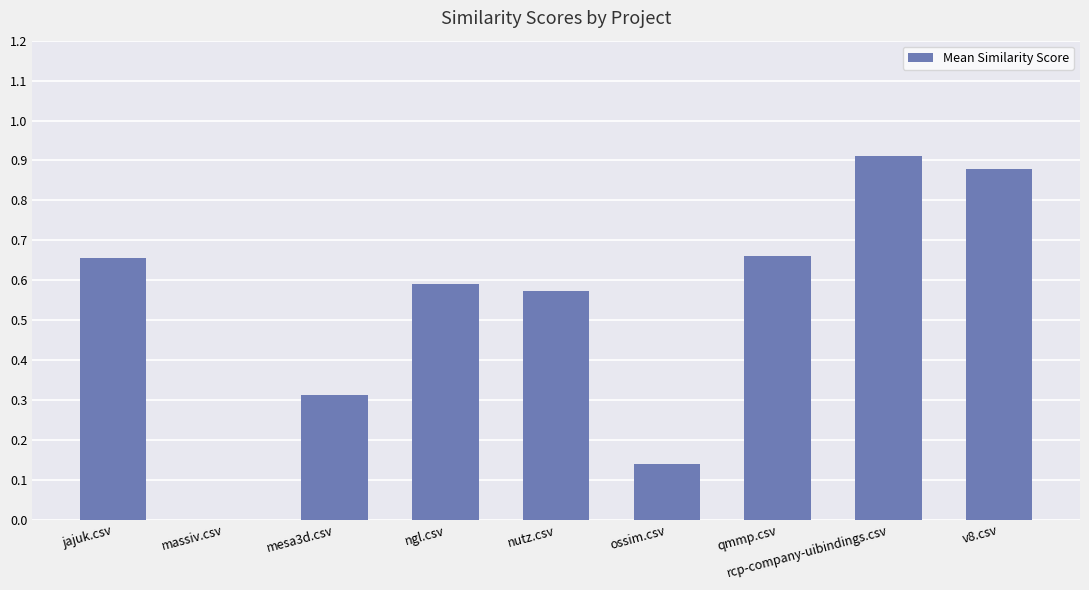

How many values are above zero?

8